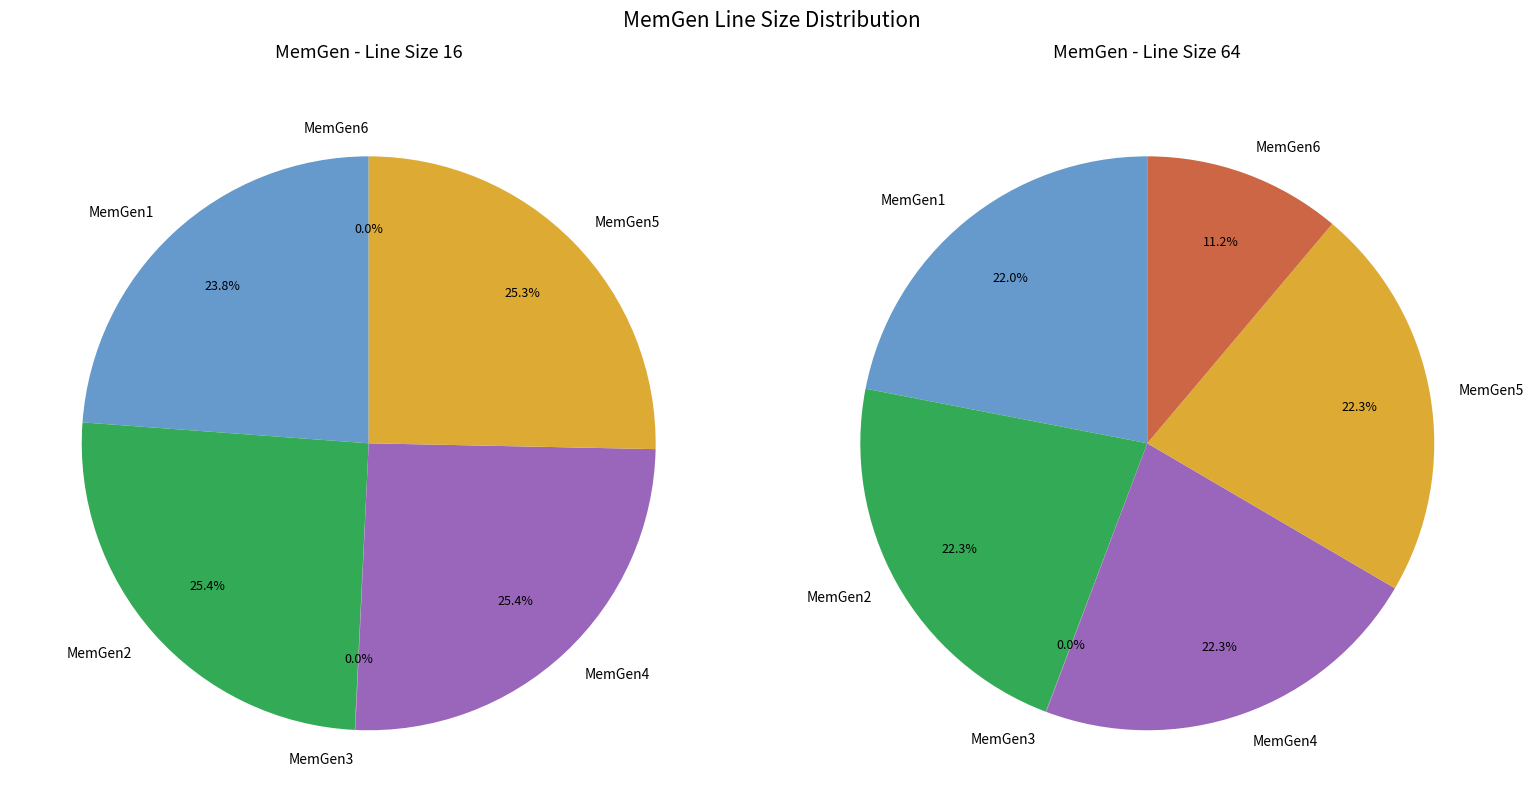

To the nearest percent, what portion does MemGen5 represent?

25%